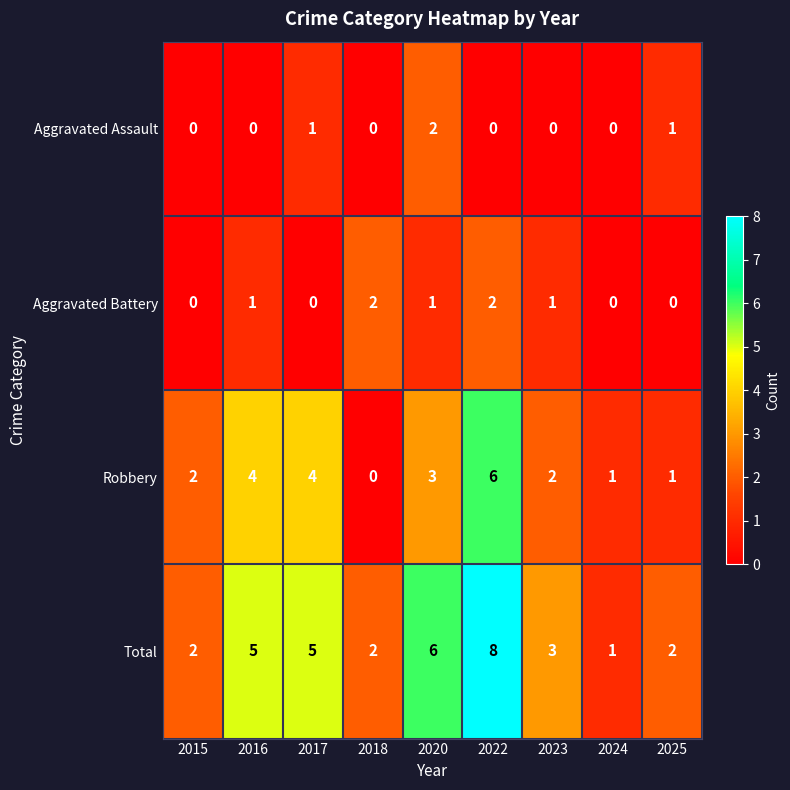

What is the difference between the maximum and second lowest values in the Robbery series?

5